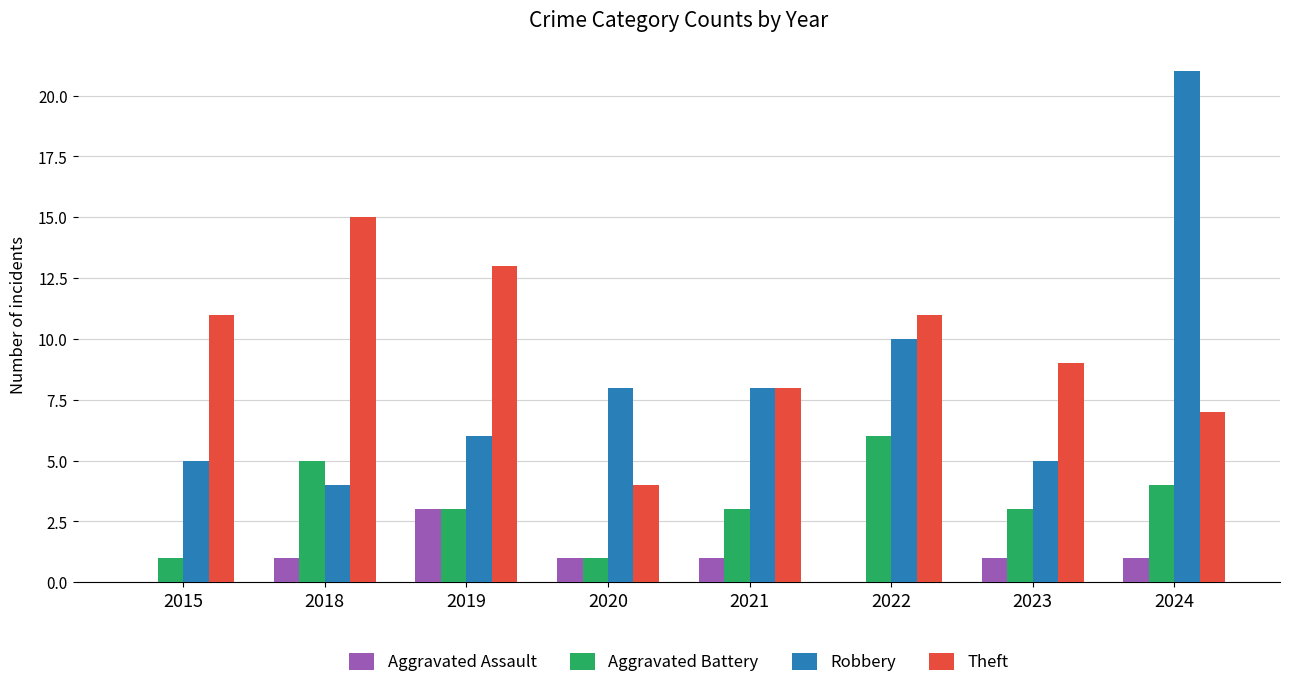

Count the number of categories in the chart.

8